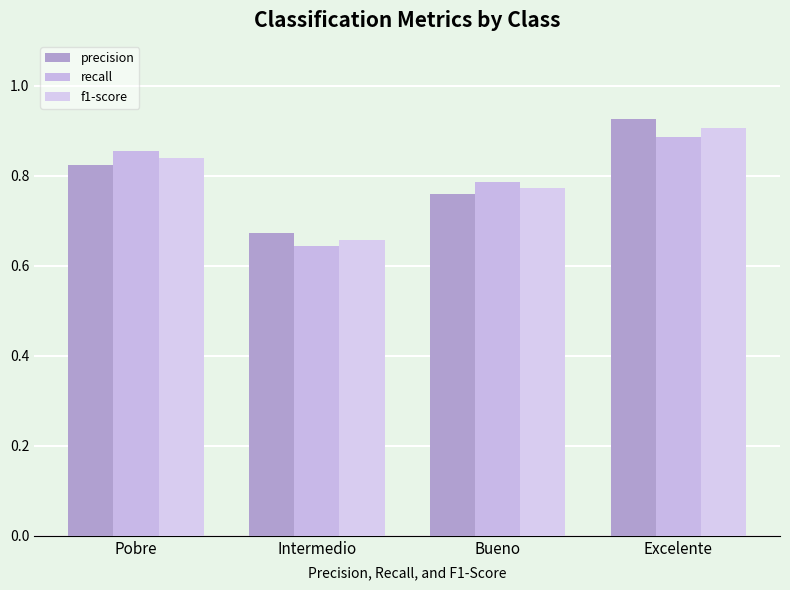

Where is precision nearest to the value 0?

Intermedio